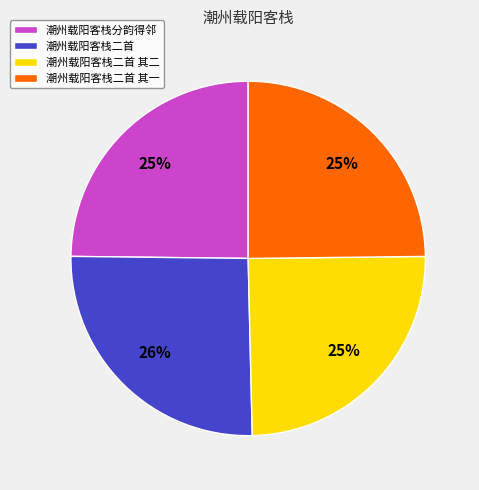

Is the sum of 潮州载阳客栈分韵得邻 and 潮州载阳客栈二首 其一 greater than half?

No